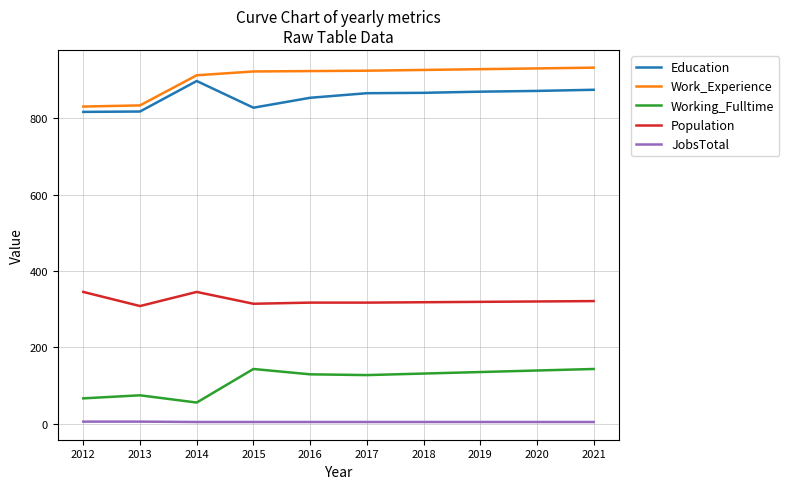

Which series has the largest total across all categories?

Work_Experience